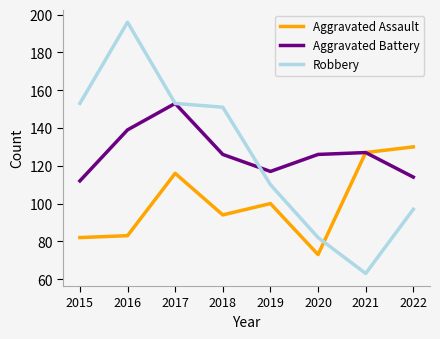

Between which two adjacent categories do Robbery and Aggravated Assault first intersect?

2020 and 2021